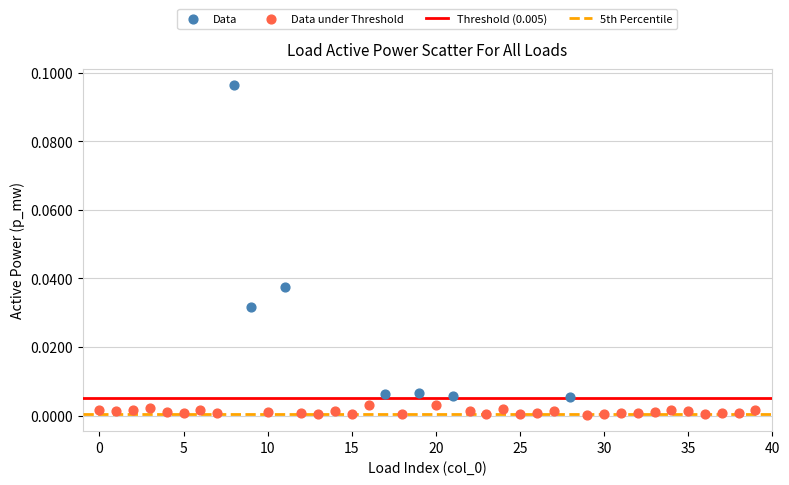

Which series has the widest spread of Y values?

Data